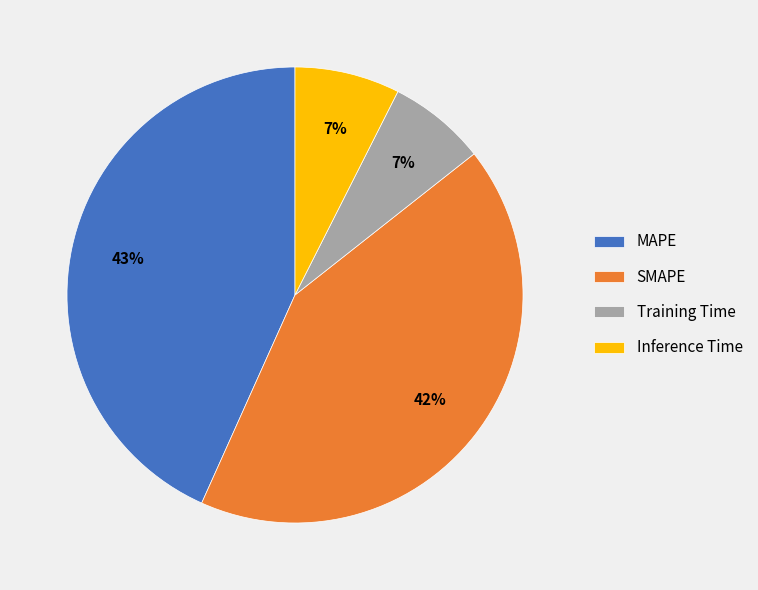

Between Inference Time and MAPE, which is larger?

MAPE